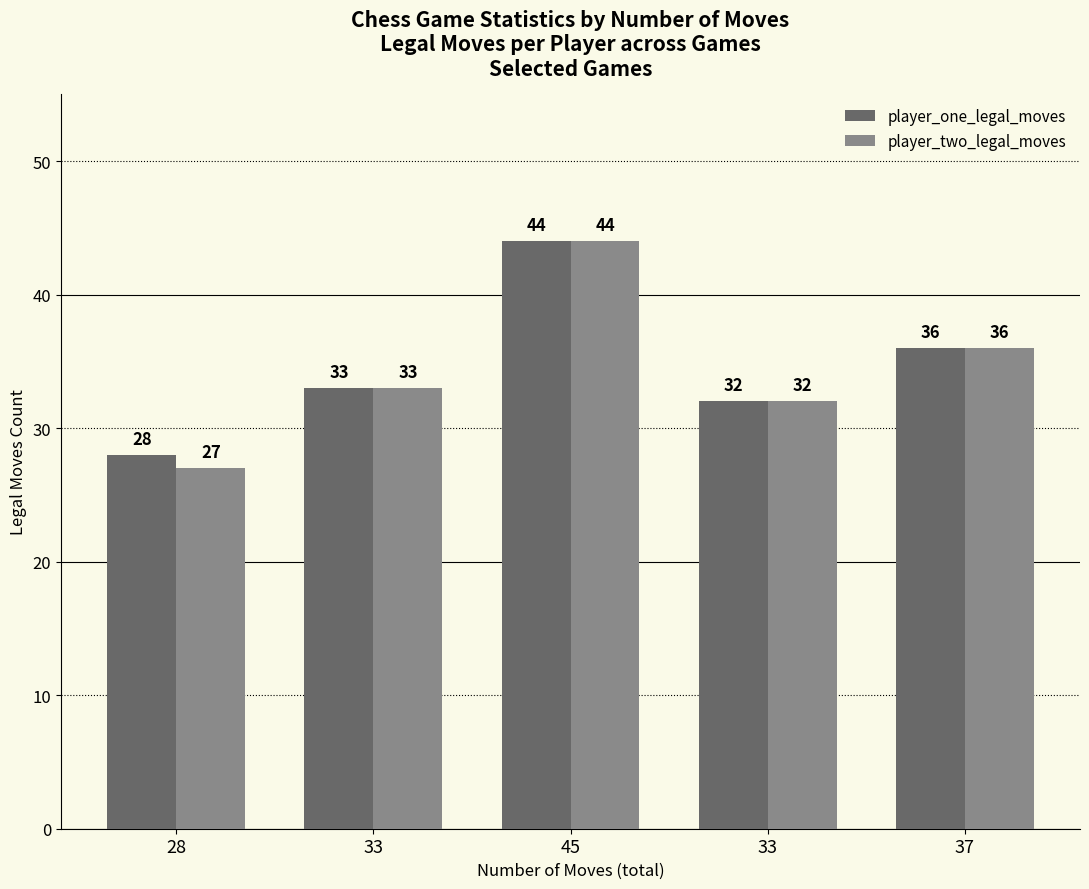

The value of player_one_legal_moves at 33 is 32. True or false?

True